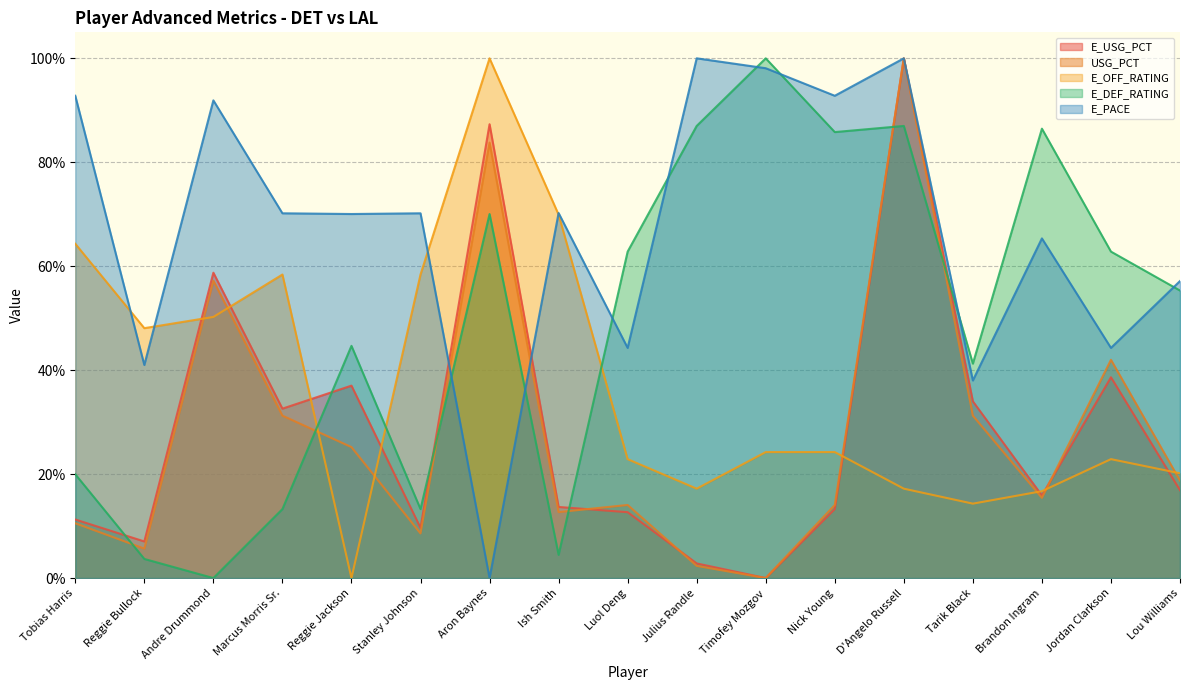

What is the label of the 10th point from the left?

Julius Randle